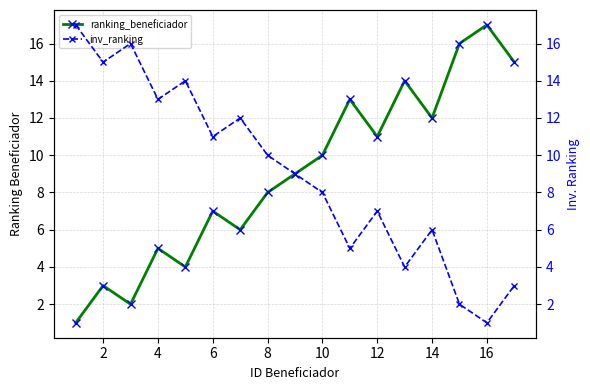

True or false: ranking_beneficiador has a value of 17 at 14.

False